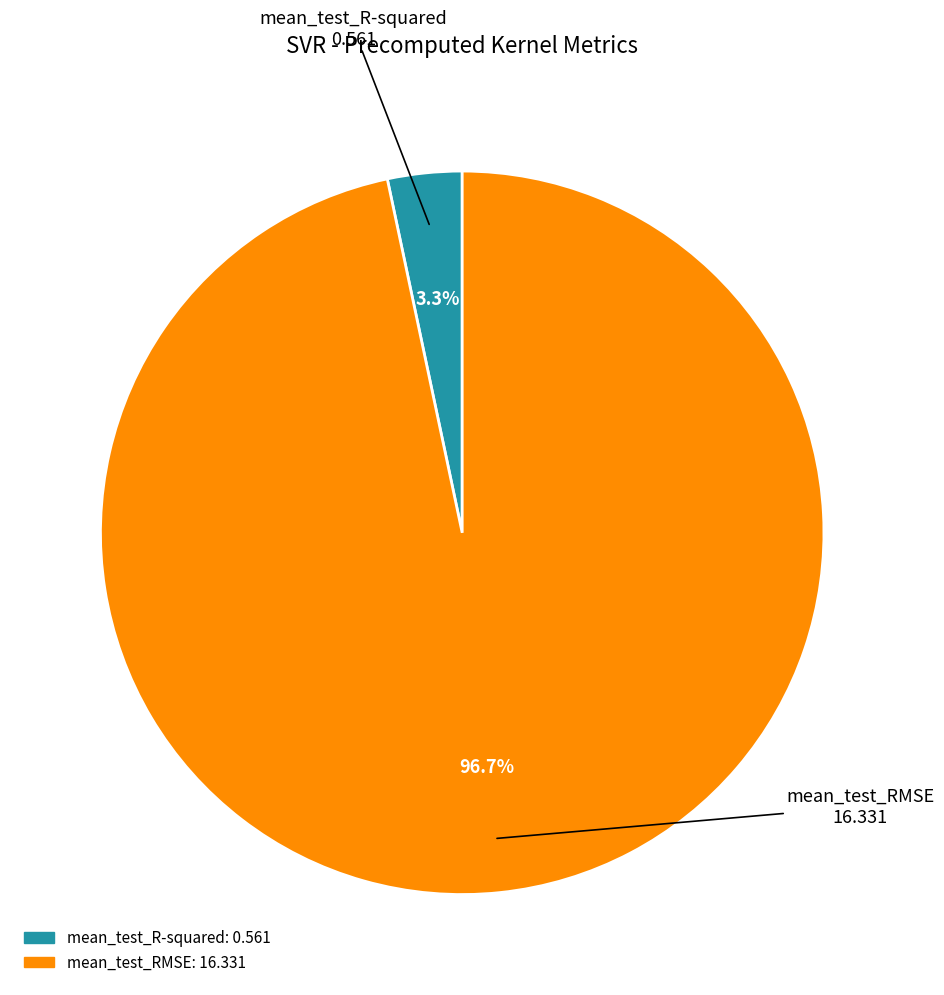

Count the number of slices in the pie.

2